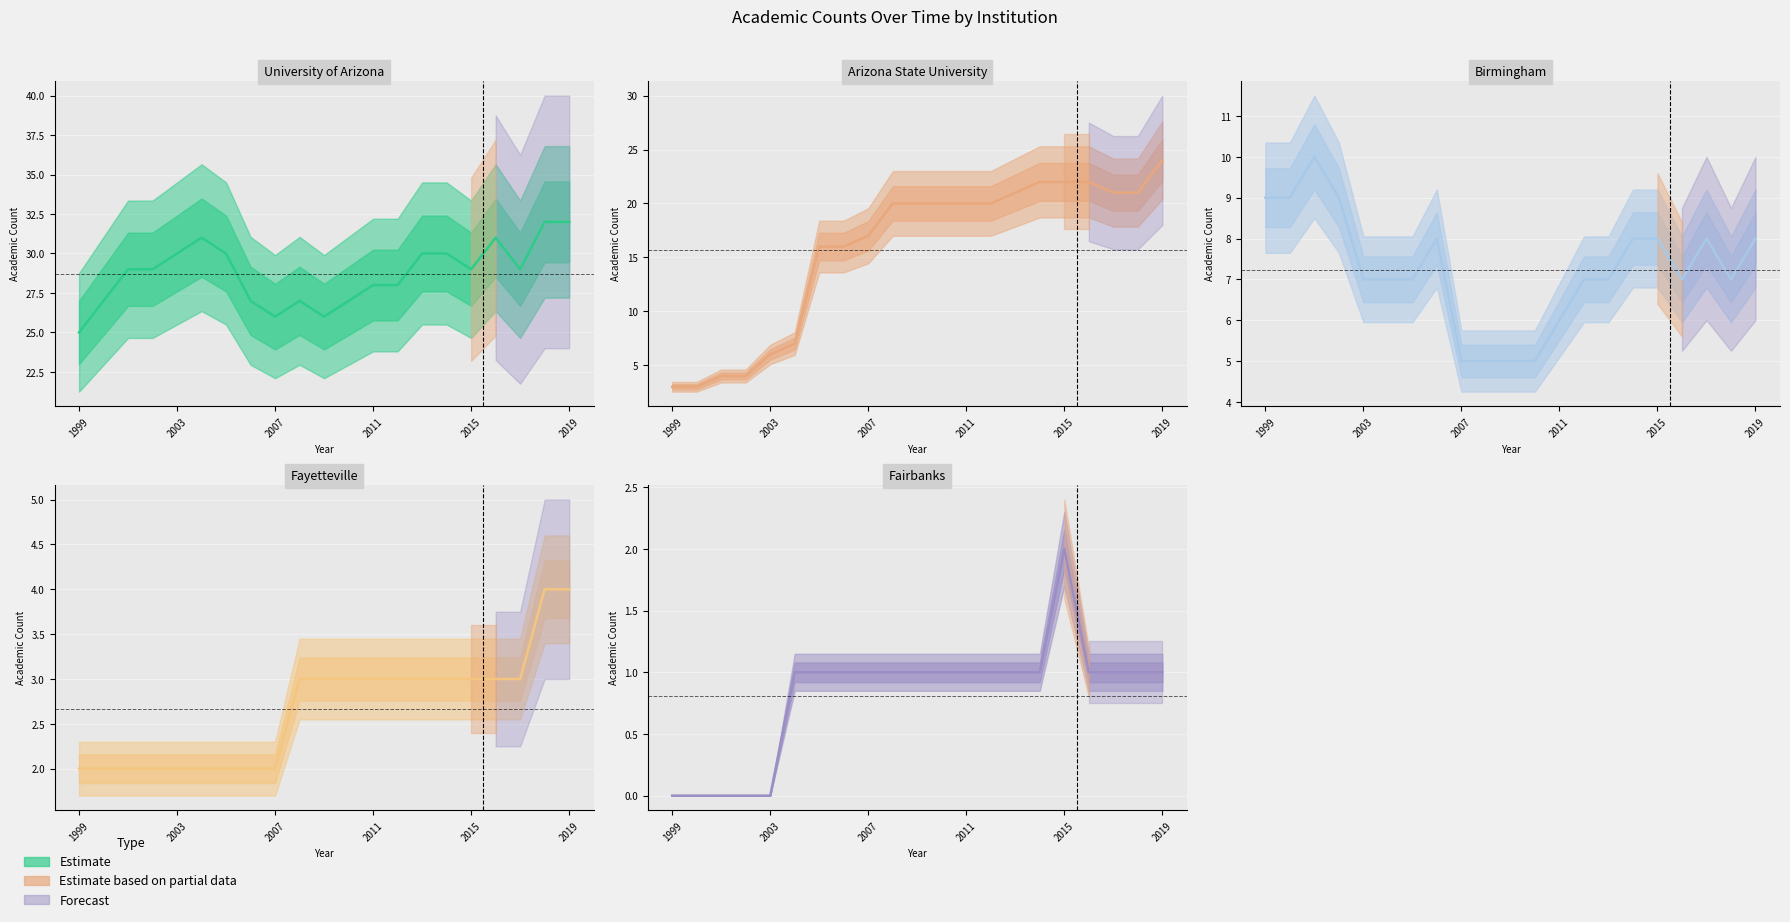

At which label does University of Alabama - Birmingham reach its peak?

2001